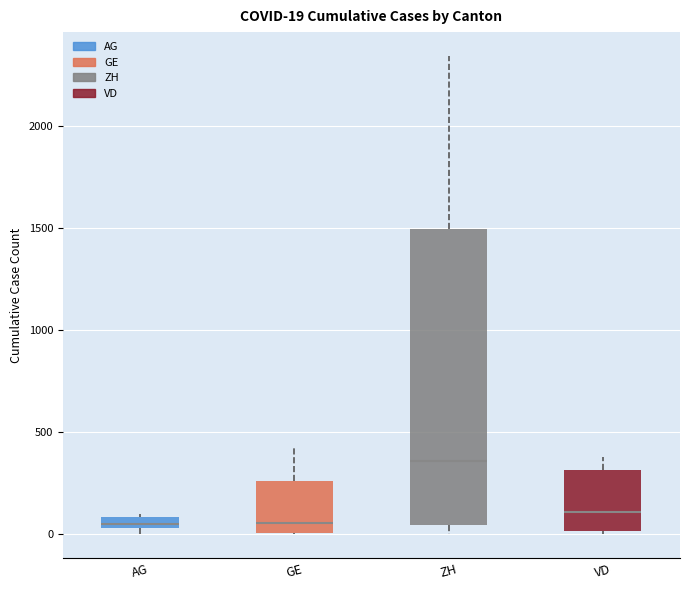

Which box is the tallest, from its lower edge to its upper edge?

ZH